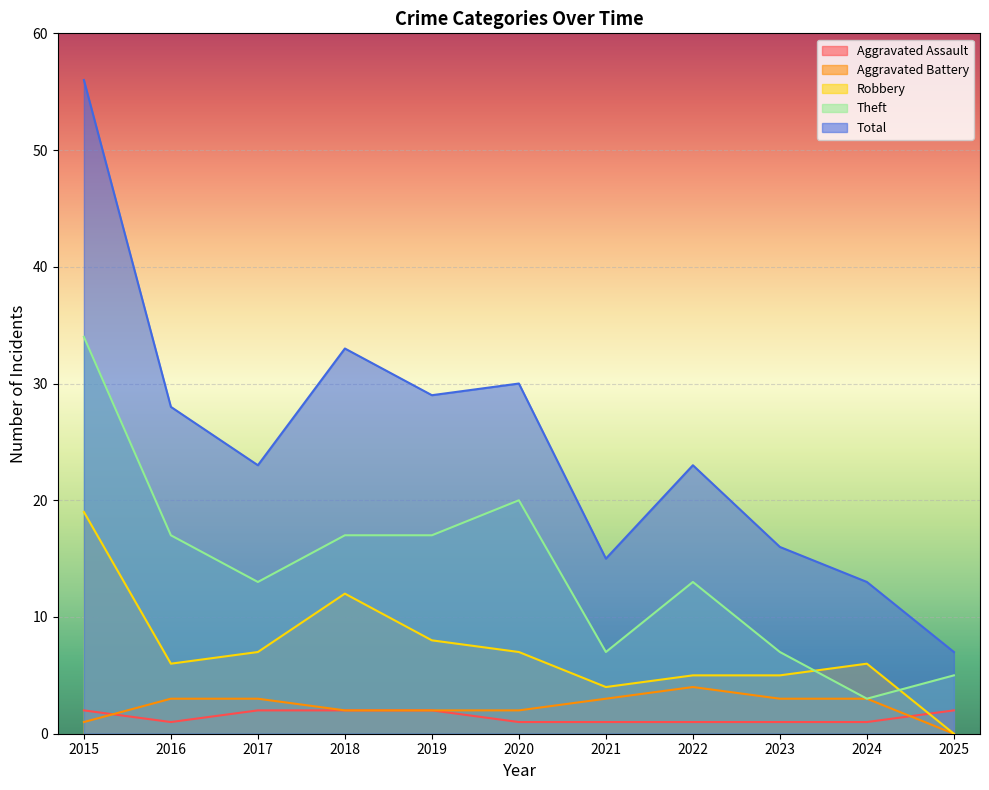

Which series changed the most between 2021 and 2025?

Total